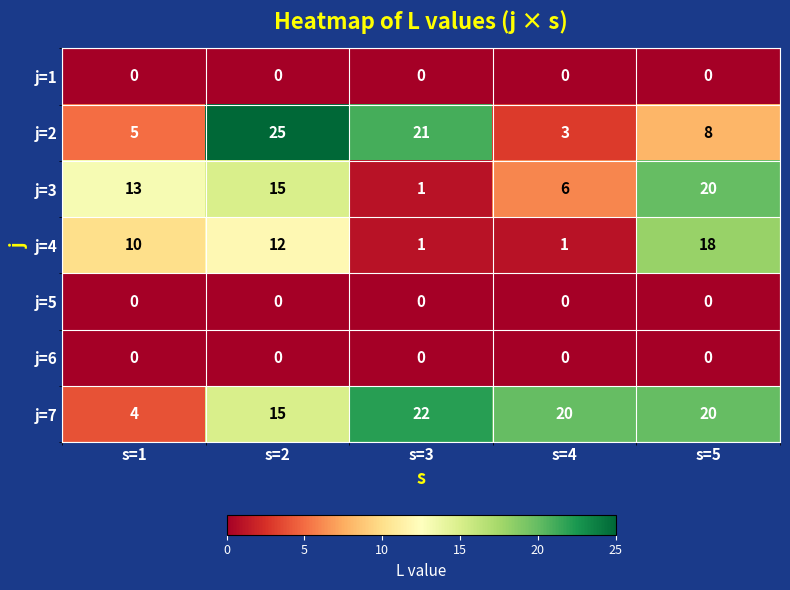

What is the sum of all j=7 values?

81